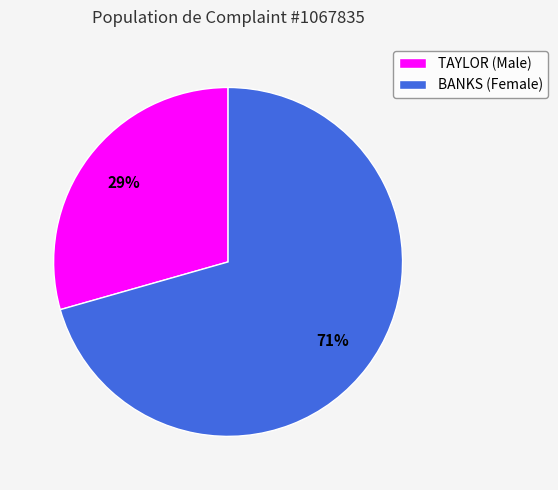

Count the number of slices in the pie.

2